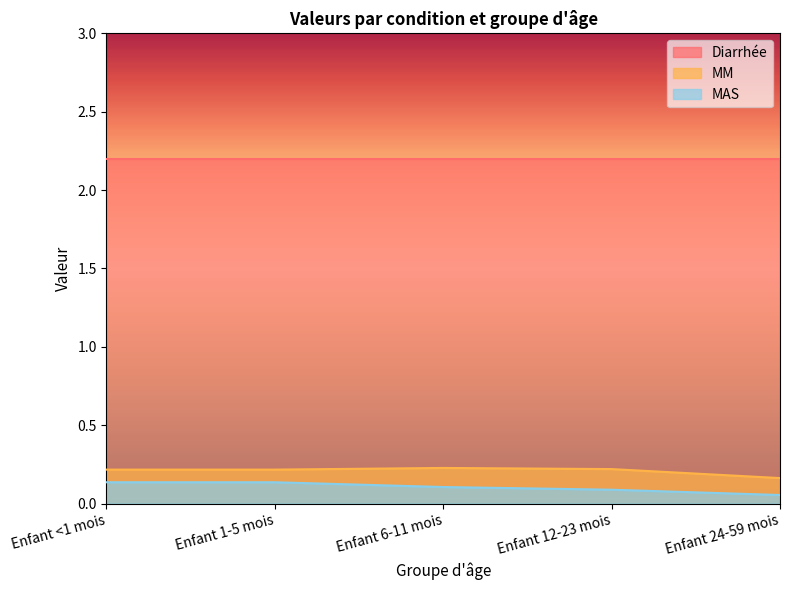

At Enfant 6-11 mois, list the series in order from smallest to largest.

MAS, MM, Diarrhée